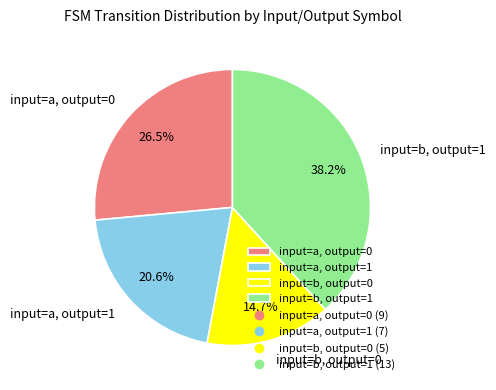

To the nearest percent, what portion does input=b, output=1 represent?

38%